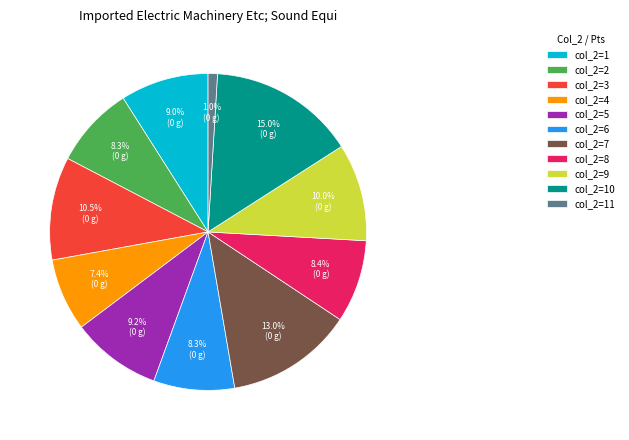

Does col_2=3 account for over 50% of the chart?

No